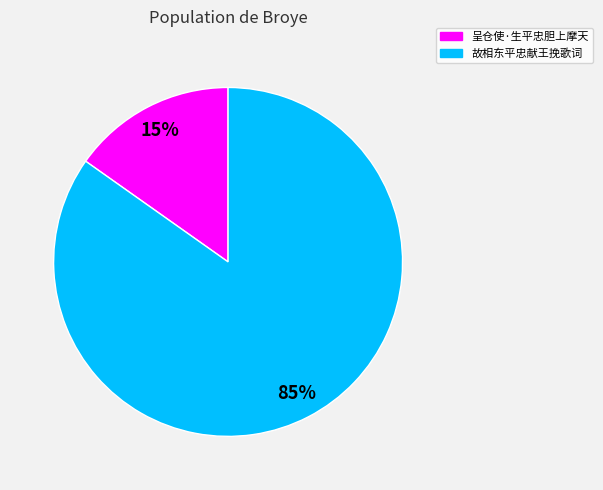

The 故相东平忠献王挽歌词 slice represents 85% of the pie. True or false?

True